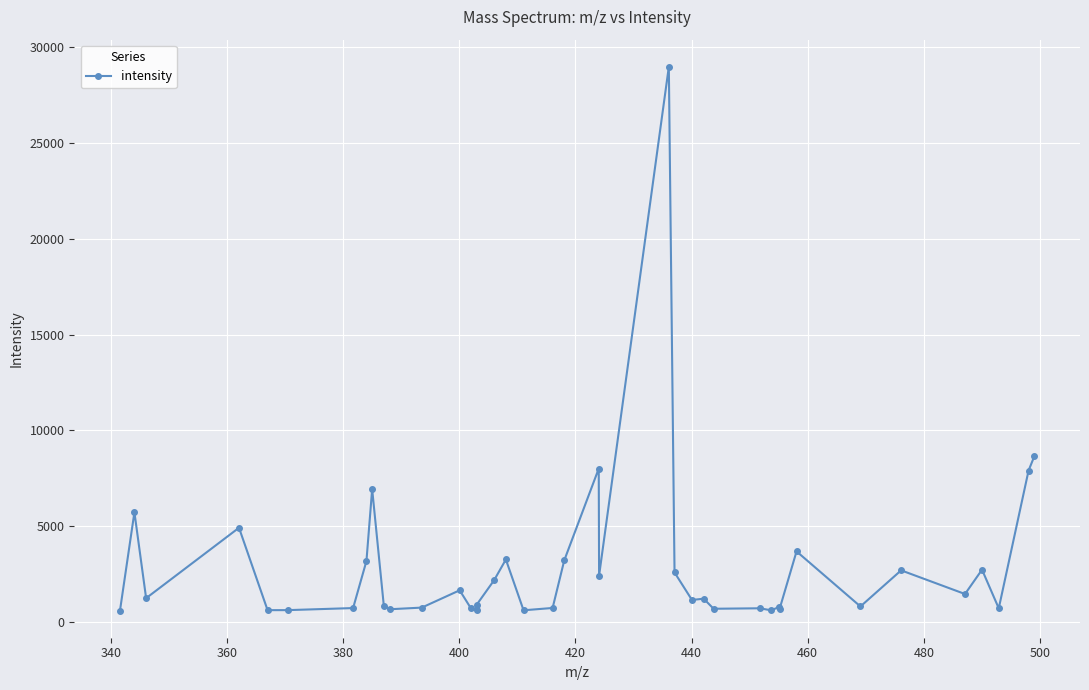

What is the sum of all values?

117174.1